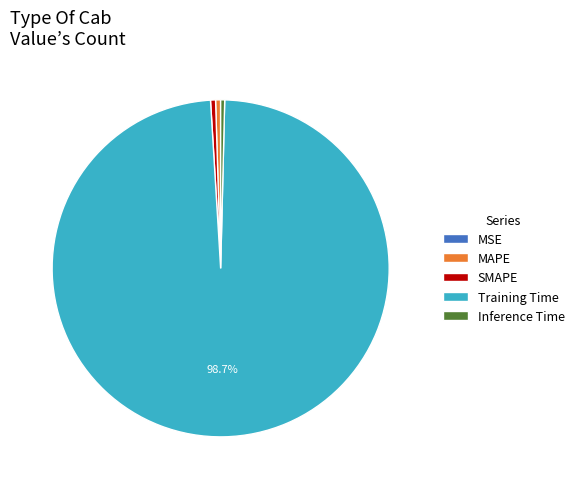

To the nearest percent, what percentage of the pie is Training Time?

99%